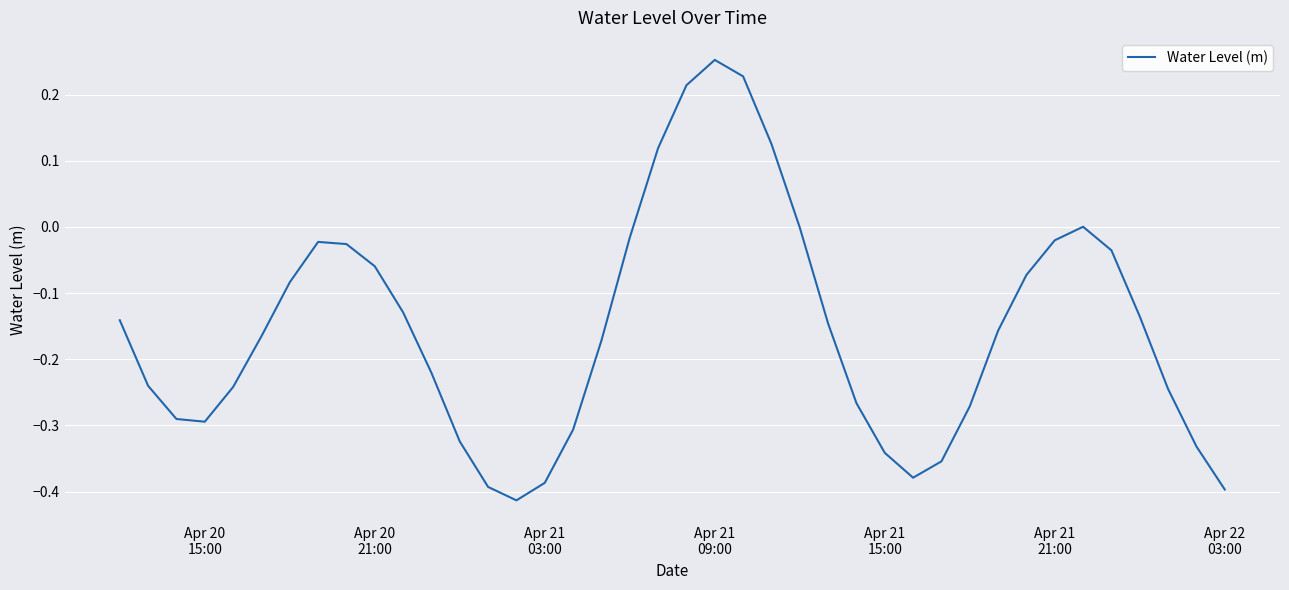

What is the difference between the maximum and minimum values?

0.7